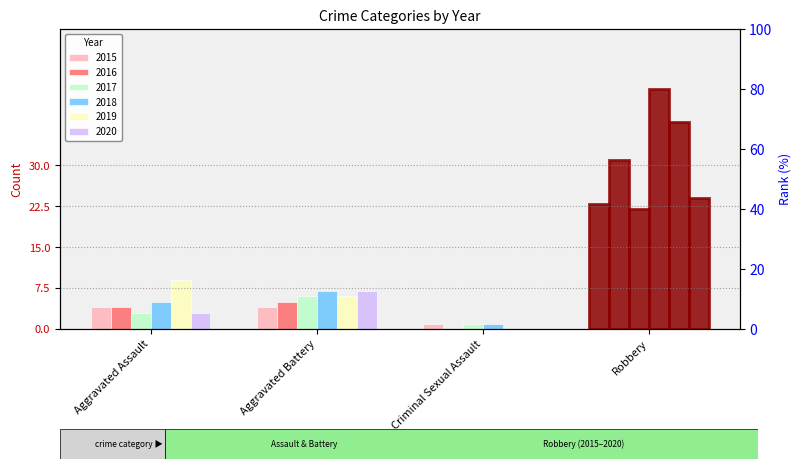

At which label is 2015 closest to 12?

Aggravated Assault